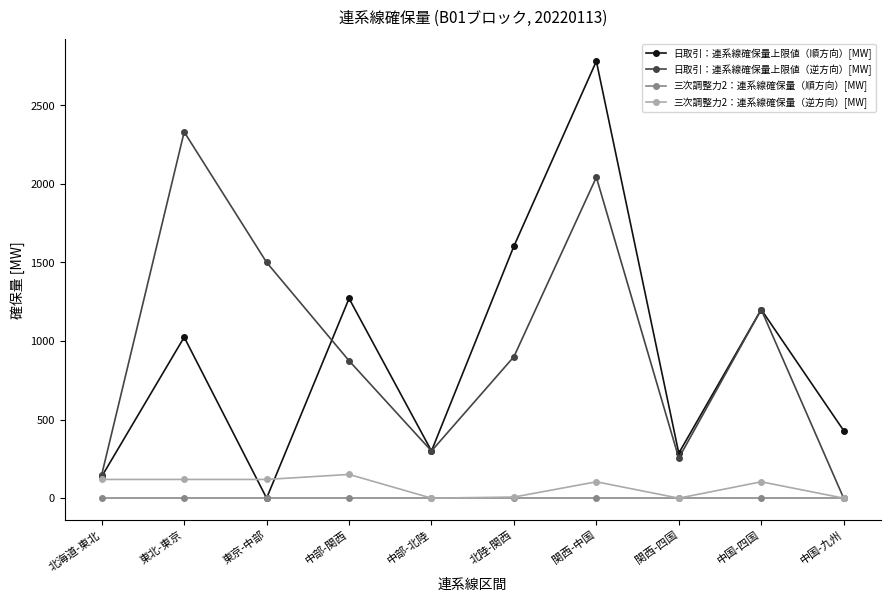

Which label corresponds to the largest value in the chart?

関西-中国